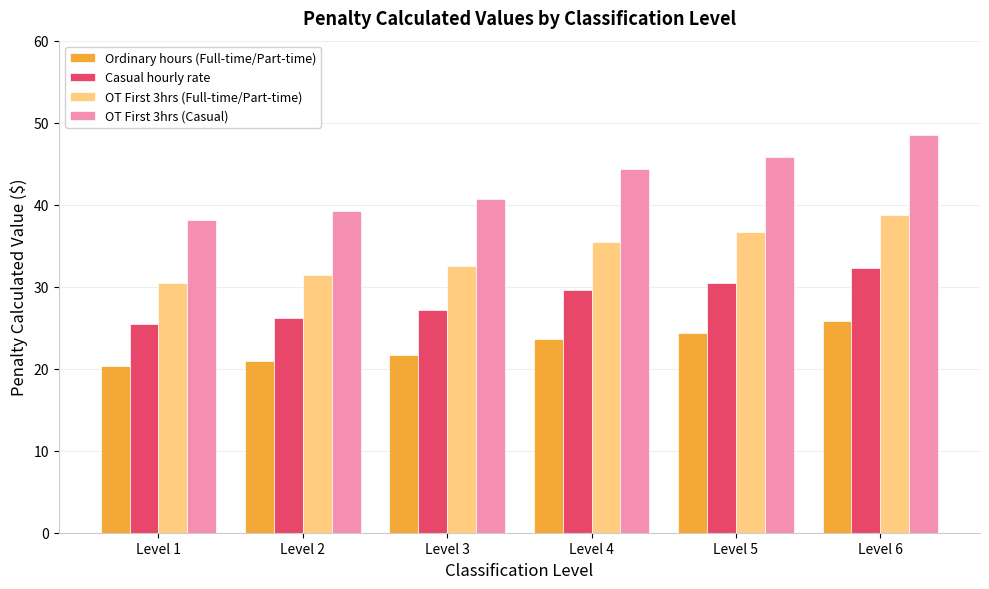

Rank the series by their average value, from lowest to highest.

Ordinary hours (Full-time/Part-time), Casual hourly rate, OT First 3hrs (Full-time/Part-time), OT First 3hrs (Casual)